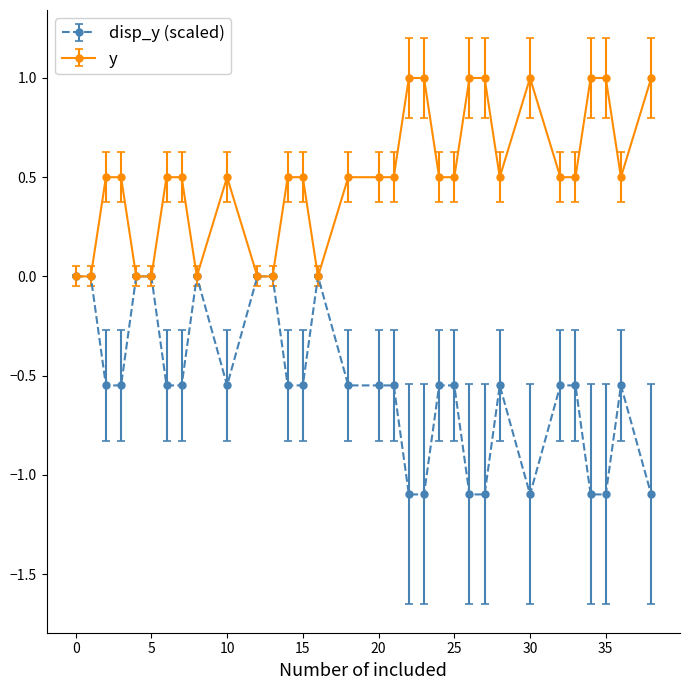

True or false: disp_y (scaled) has more than 2 interior local peaks.

True